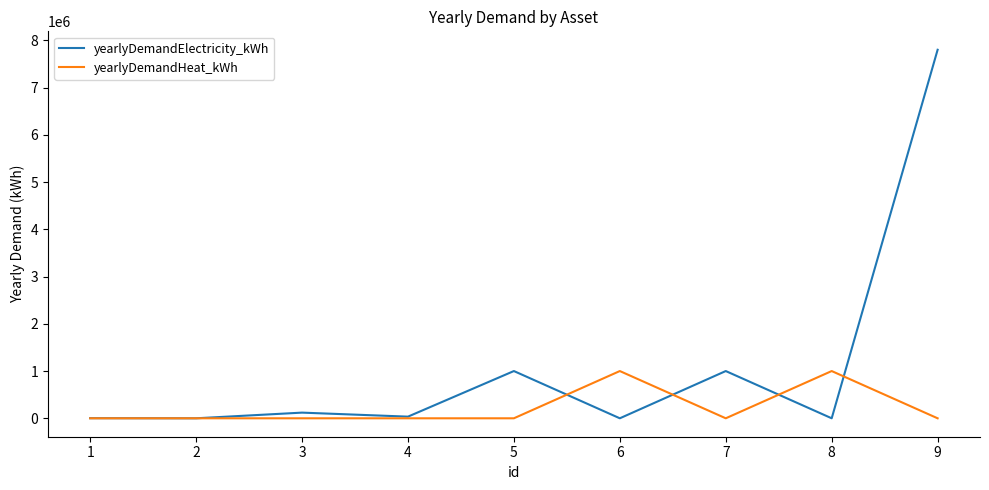

After their last crossing, which series has the higher values: yearlyDemandElectricity_kWh or yearlyDemandHeat_kWh?

yearlyDemandElectricity_kWh